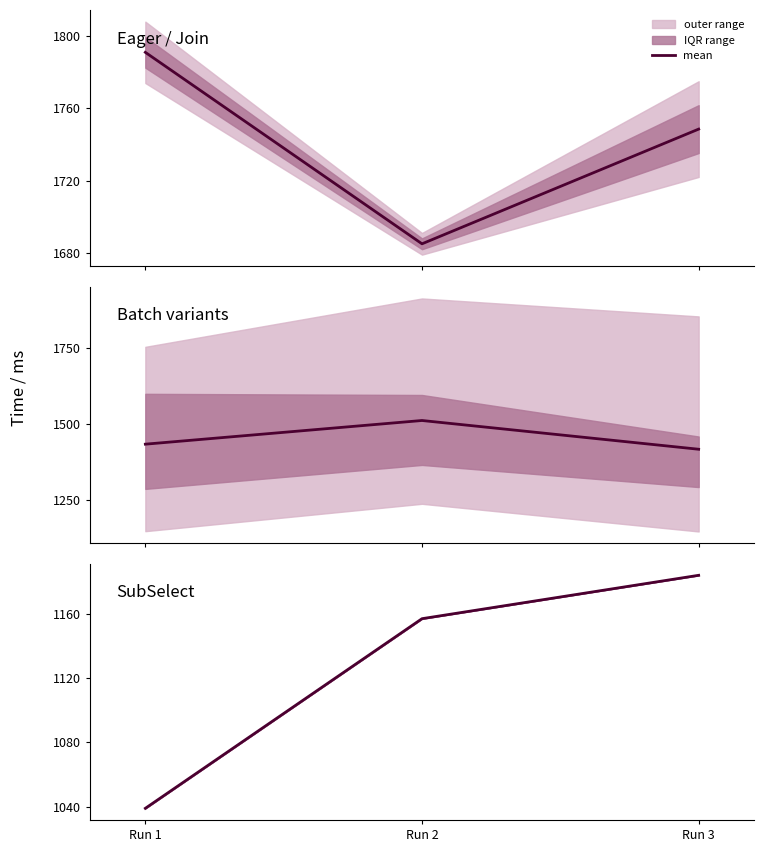

True or false: the data shows 2101 at Run 3.

False